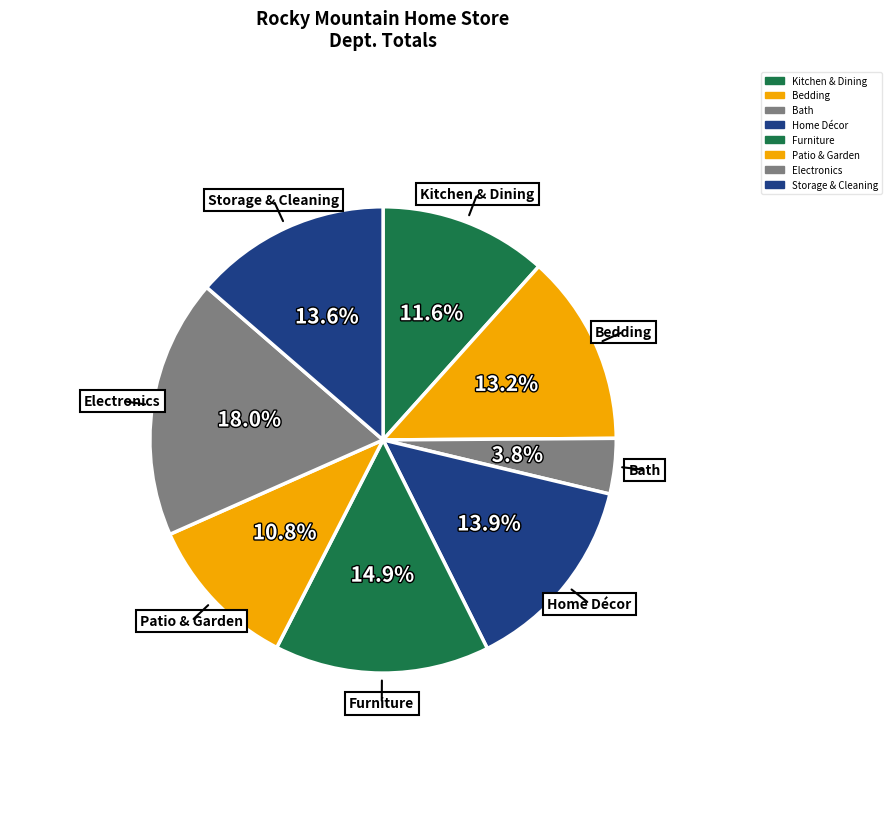

Which slice is the largest?

Electronics